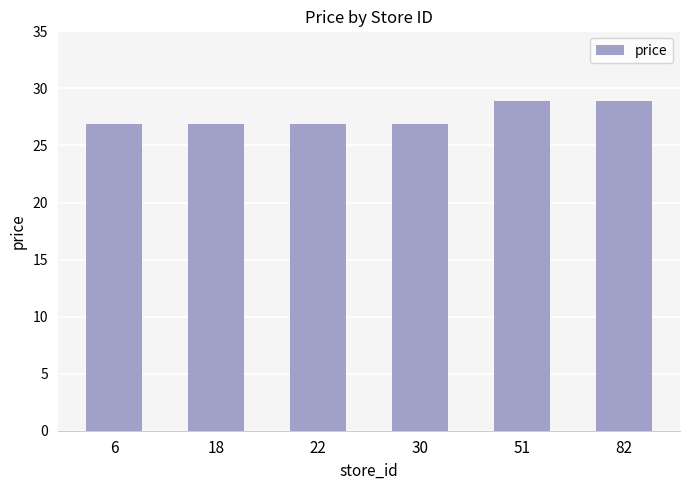

What is the minimum value shown in the chart?

26.9